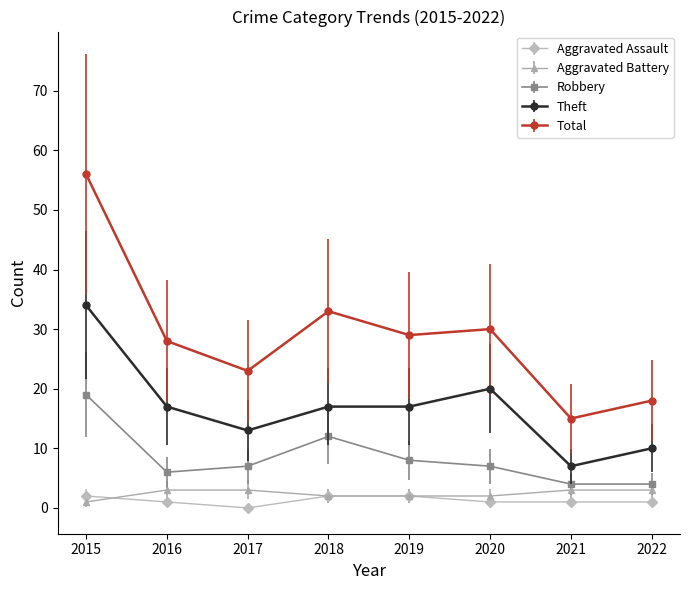

What is the average value of the Aggravated Assault series?

1